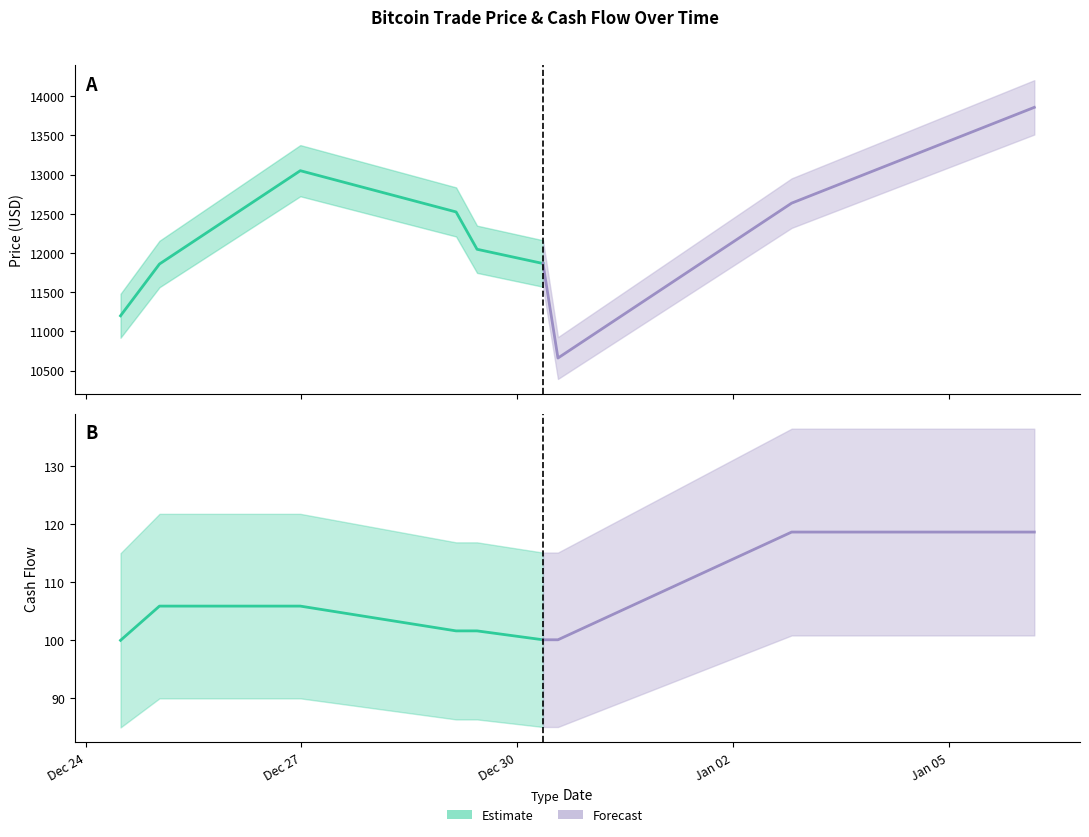

In PRICE, how many points are lower than both neighbors (excluding endpoints)?

1